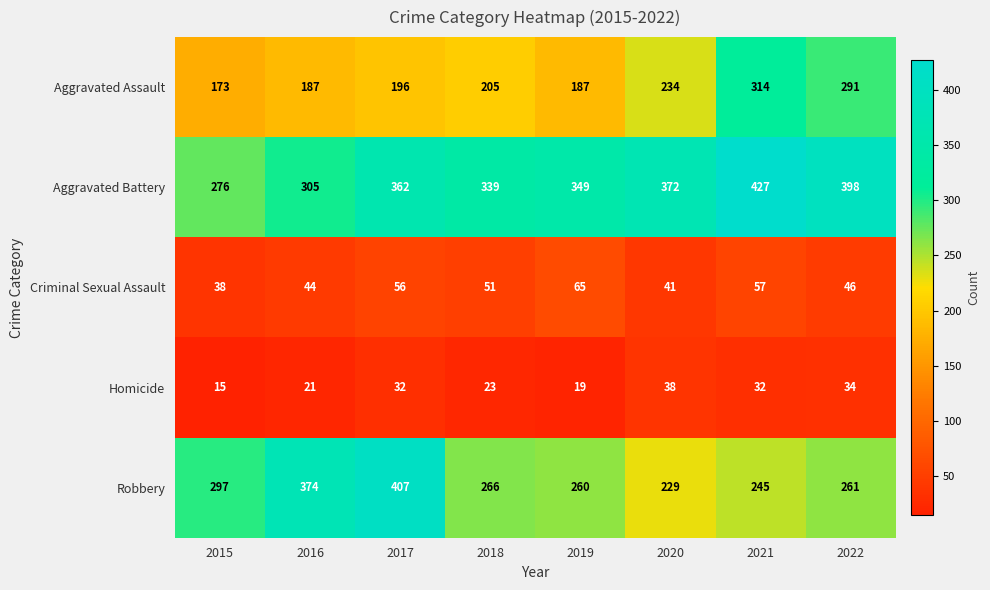

What is the average value of the Criminal Sexual Assault series?

50